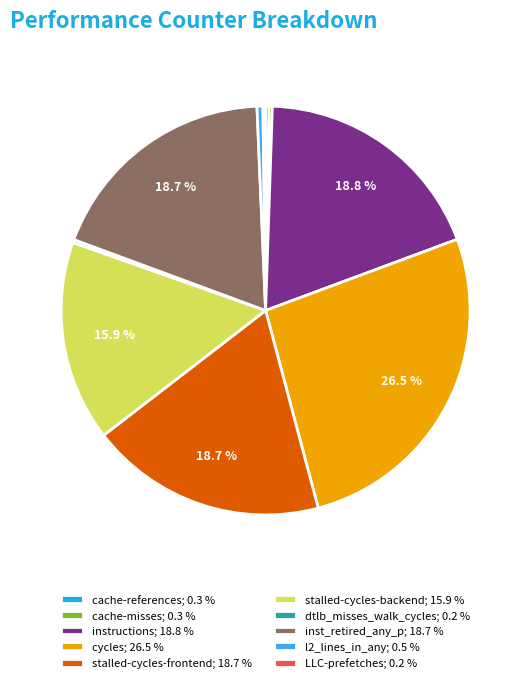

Does stalled-cycles-backend account for over 50% of the chart?

No